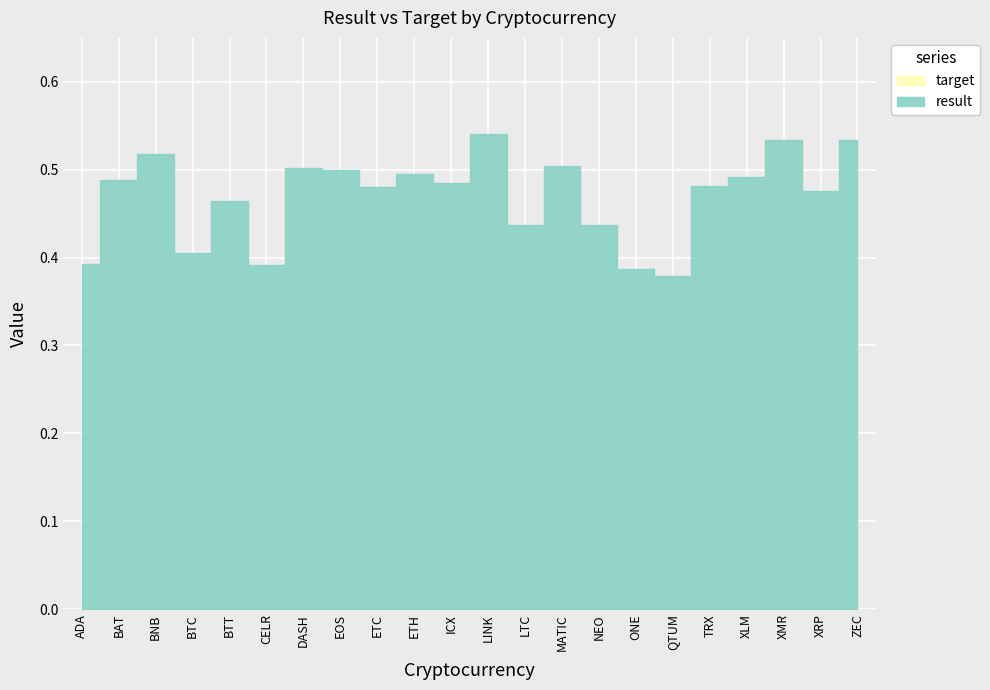

What are all the series names shown in the legend?

result, target